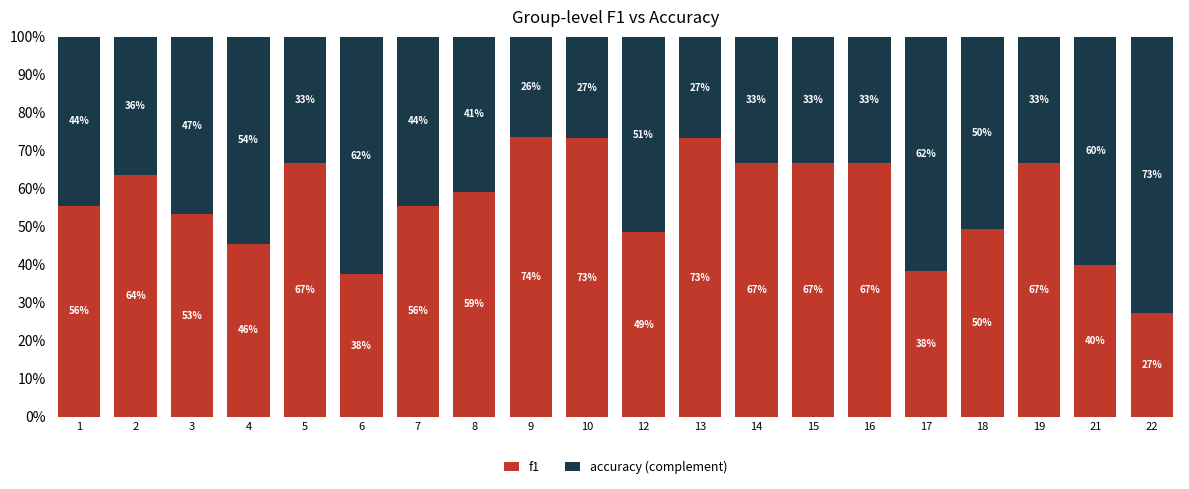

What are all the series names shown in the legend?

f1, accuracy (complement)